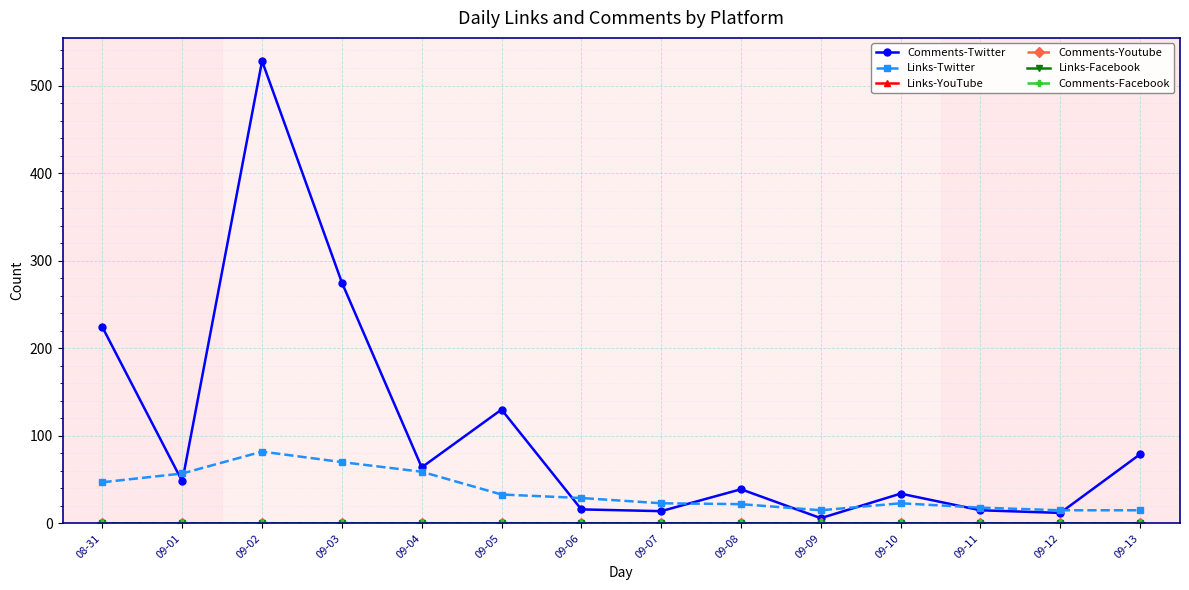

True or false: Links-Facebook and Links-YouTube intersect in this chart.

False